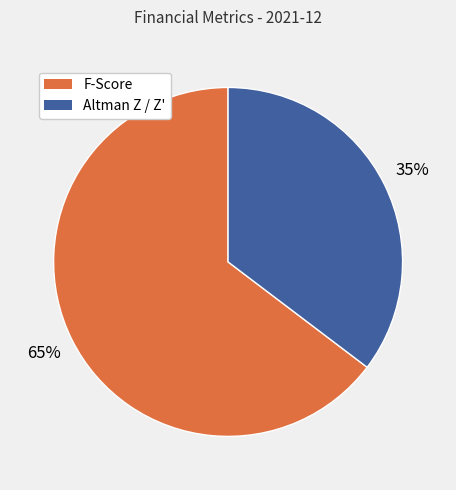

To the nearest percent, what is the average slice percentage?

50%